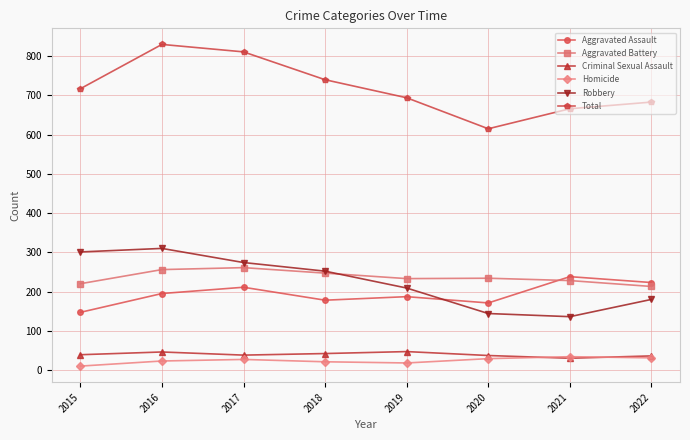

True or false: Homicide and Aggravated Battery cross at least once.

False